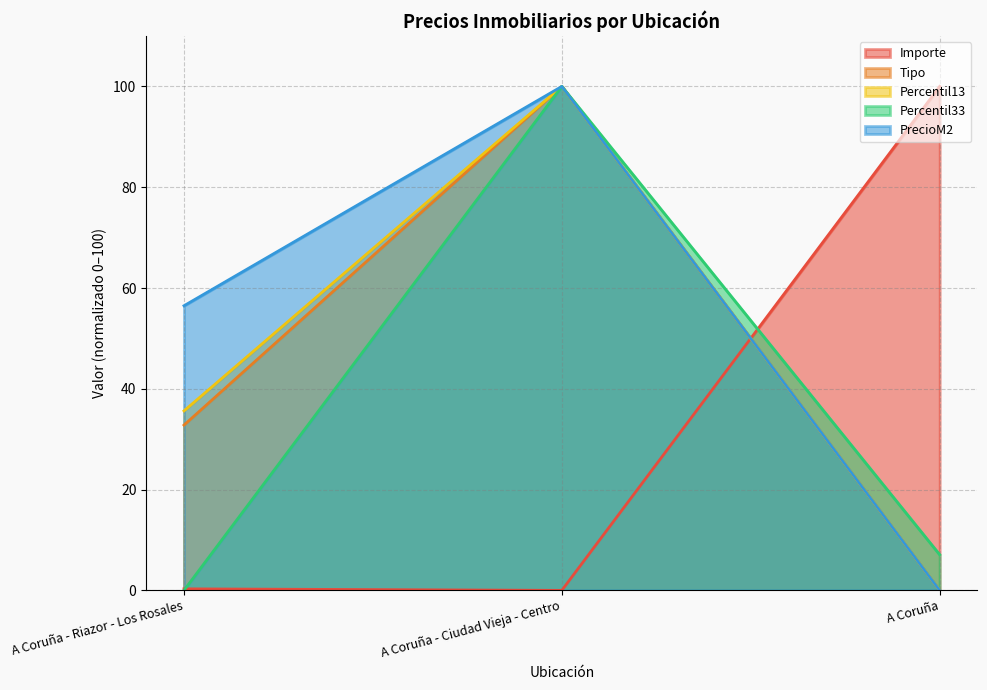

List the series in order of their peak value, lowest first.

Importe, Tipo, Percentil13, Percentil33, PrecioM2